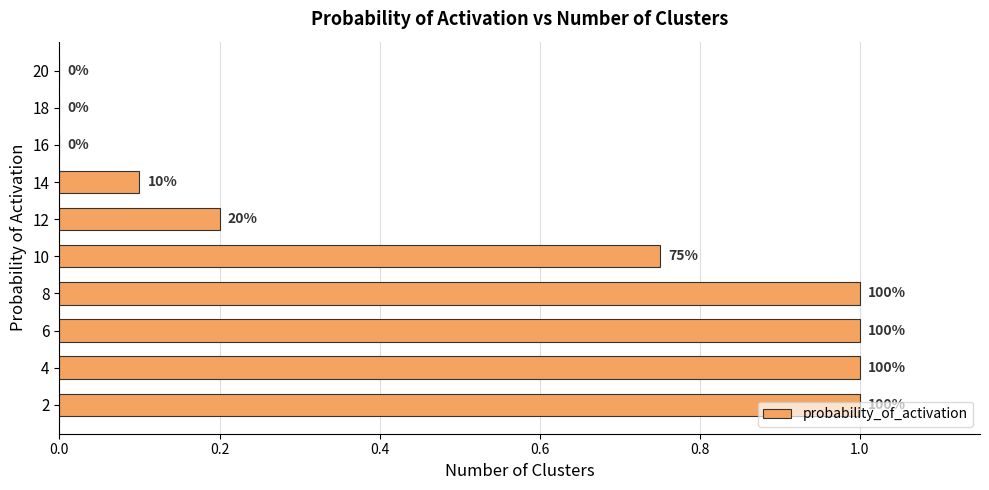

Are the bars horizontal?

Yes